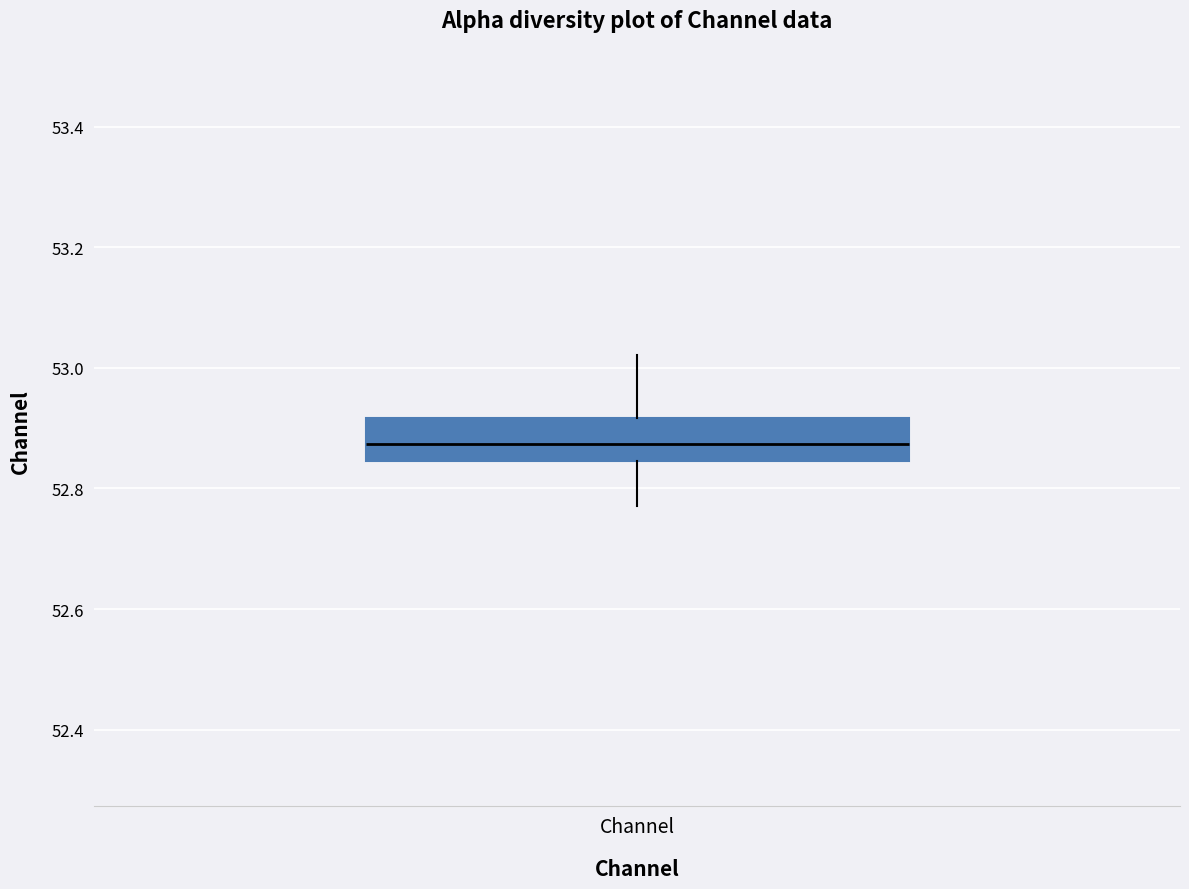

Read this box plot against the y-axis: the position of the median line, the range covered by the box, and the ends of both whiskers. The values are not printed on the chart, so give them approximately, as read against the axis.

median 52.88, box 52.84 to 52.92, whiskers 52.78 to 53.02